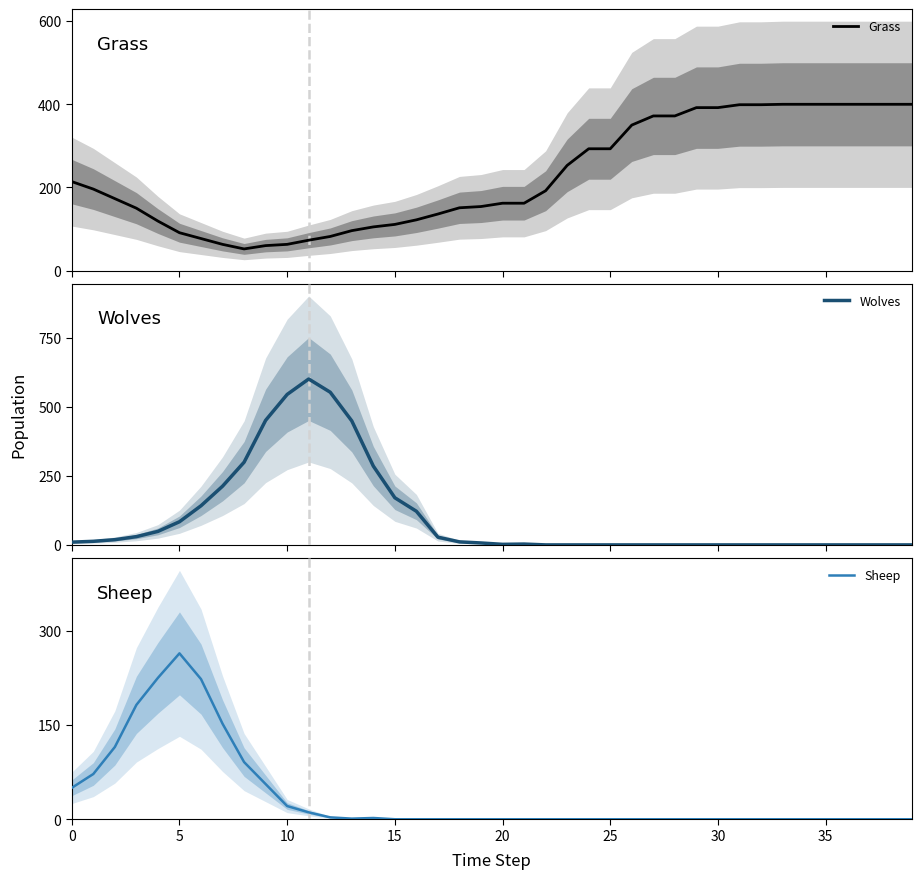

How many lines are shown in the chart?

3